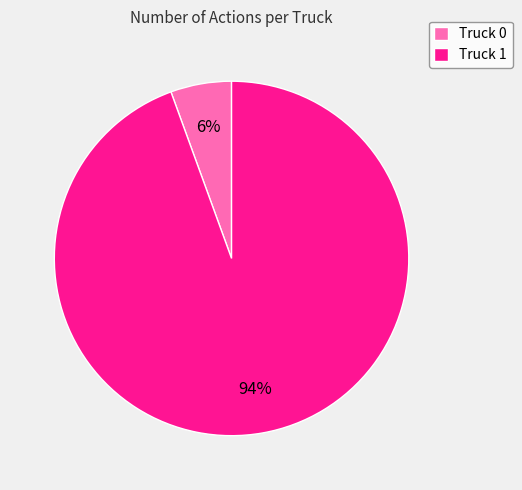

True or false: Truck 0 accounts for 6% of the total.

True